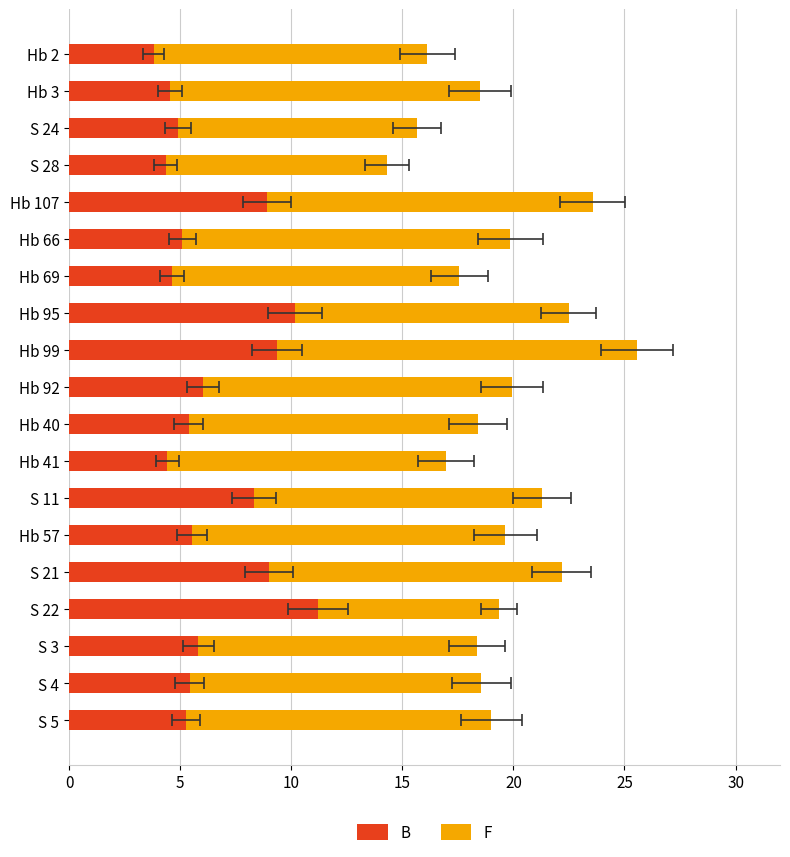

How many bars are there in total?

38